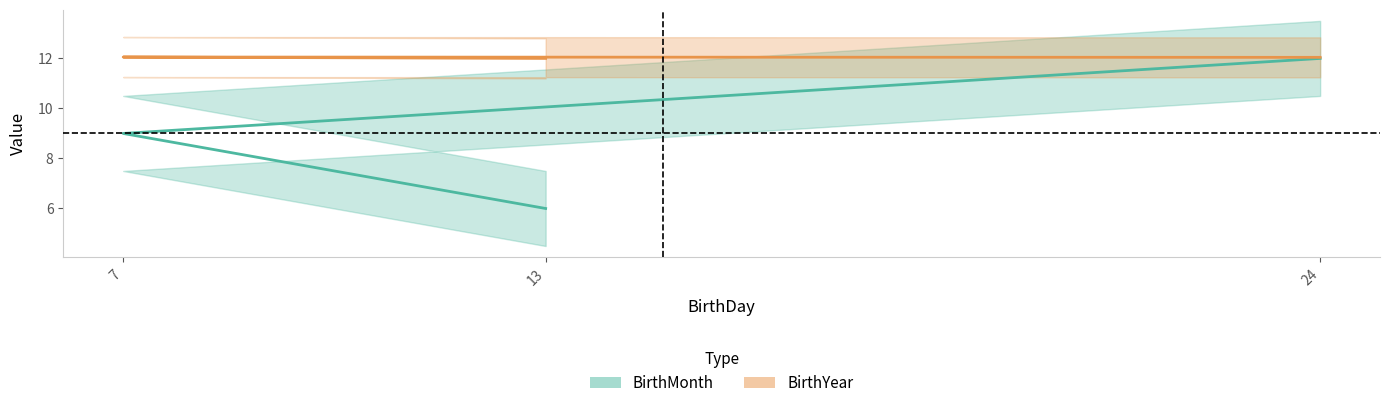

True or false: BirthMonth has a value of 10.1 at 13.

False